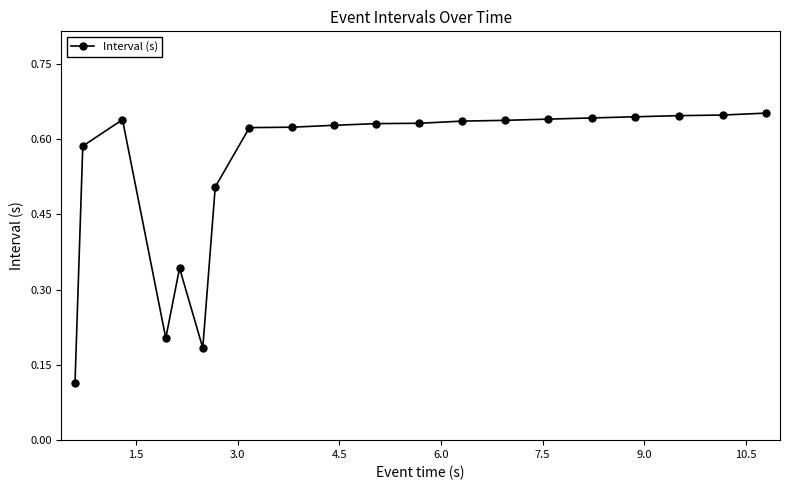

True or false: the data has more than 0 interior local peaks.

True